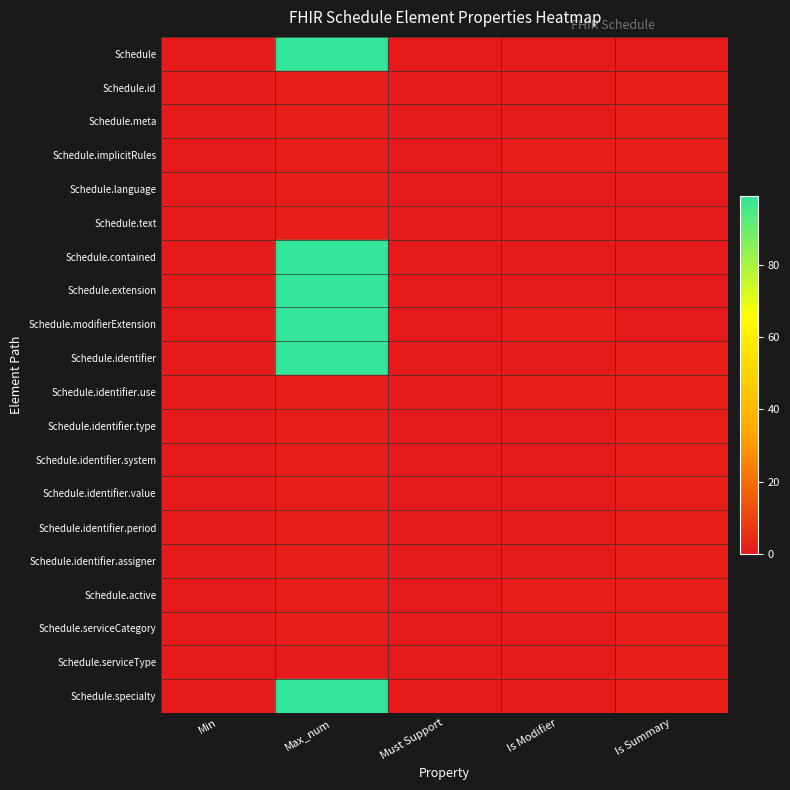

How many categories are shown in the chart?

5